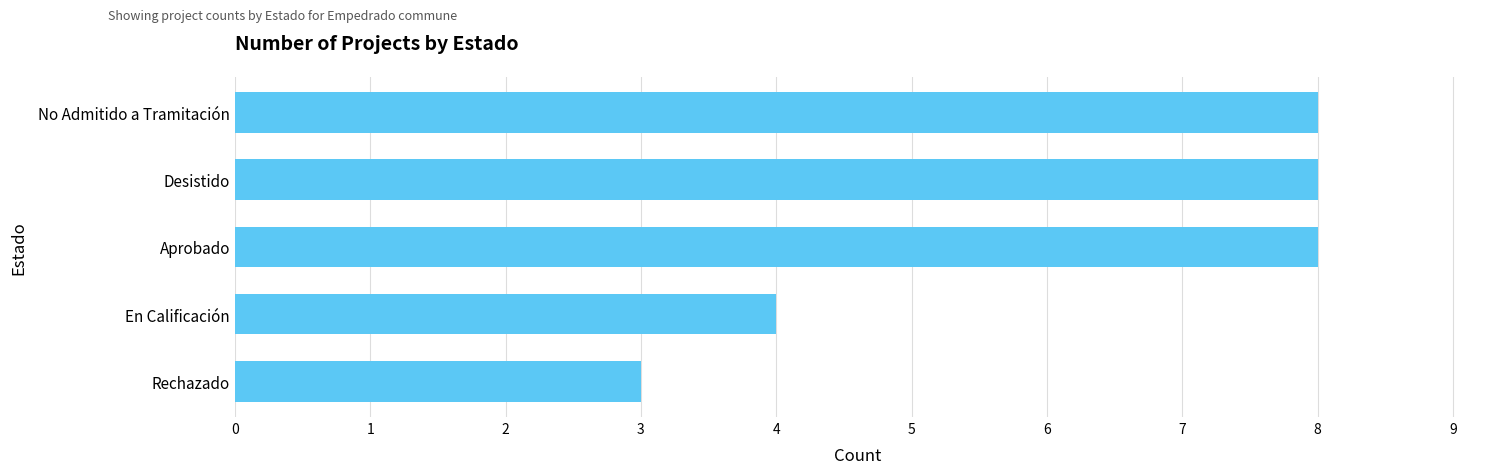

At which label is the value closest to 5?

En Calificación